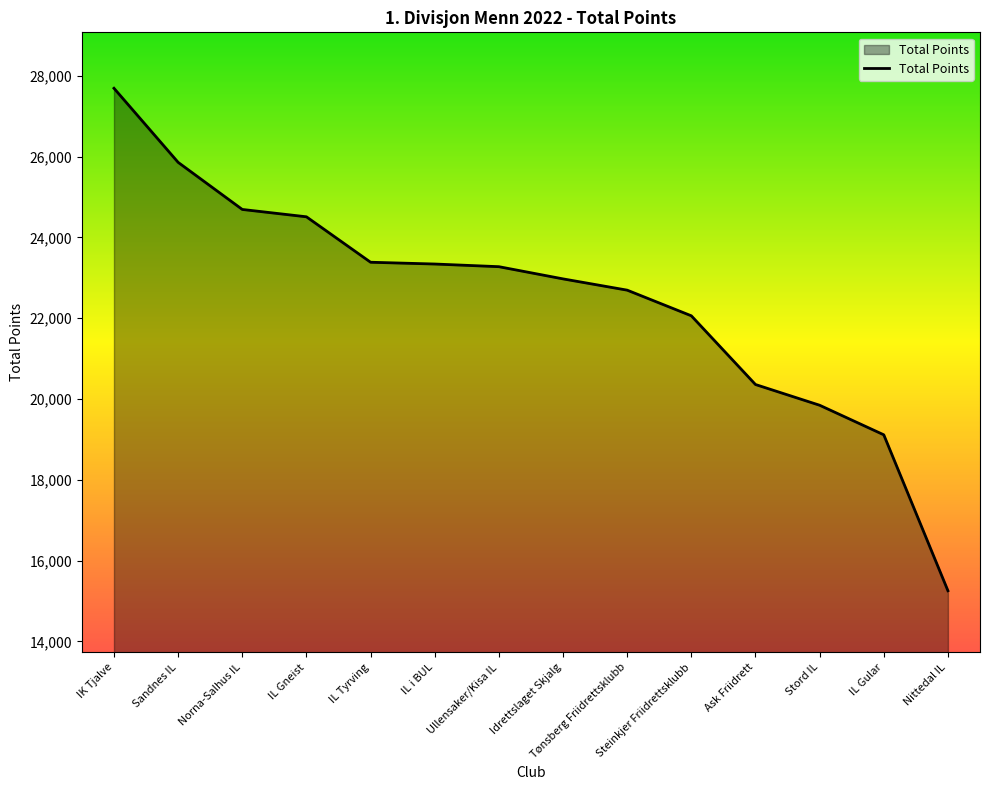

What is the difference between the values at IL Tyrving and IL Gular?

4272